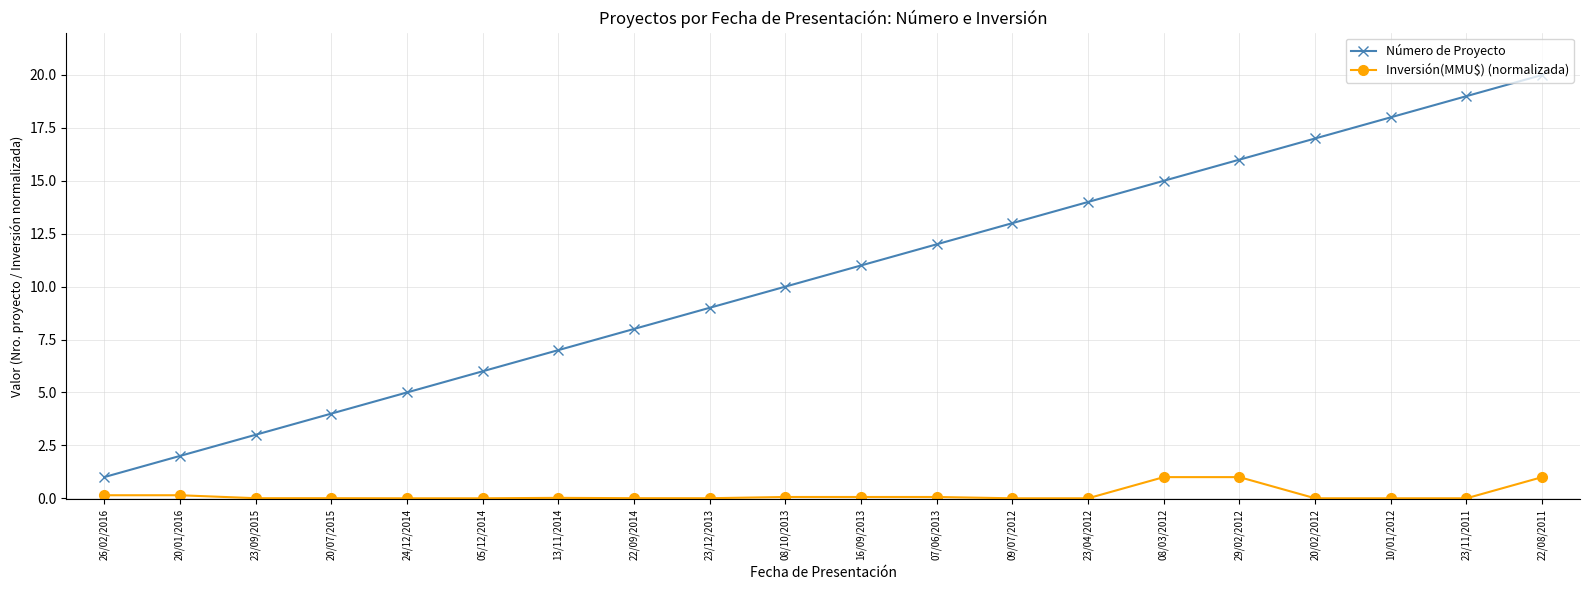

True or false: Inversión(MMU$) (normalizada) has a value of 0.0 at 23/11/2011.

True